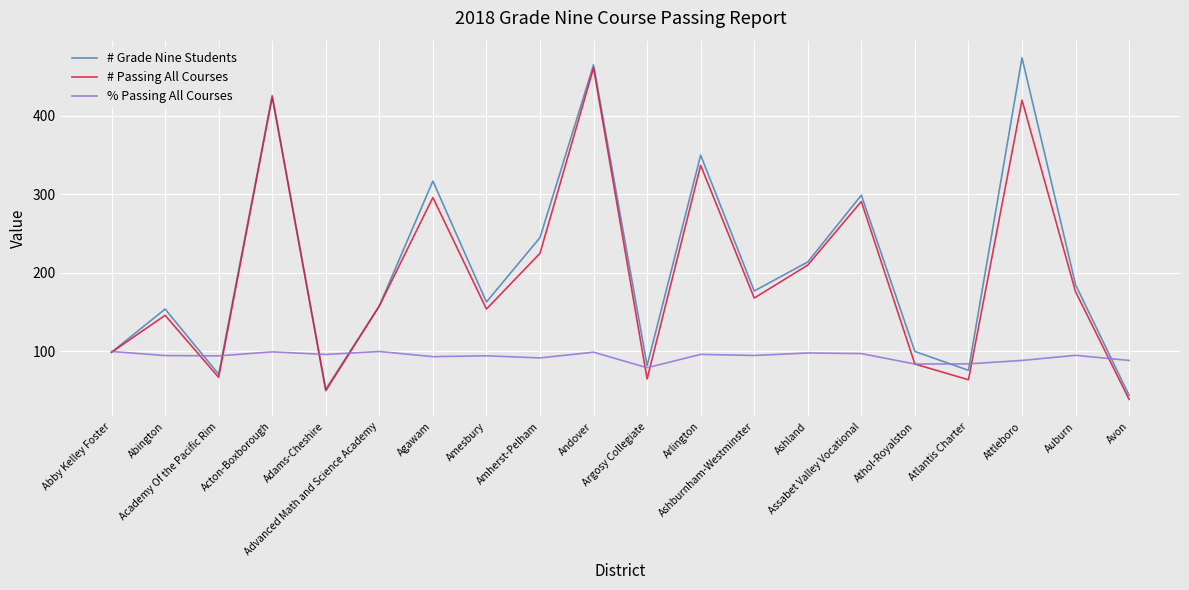

What is the minimum value shown in the chart?

39.0